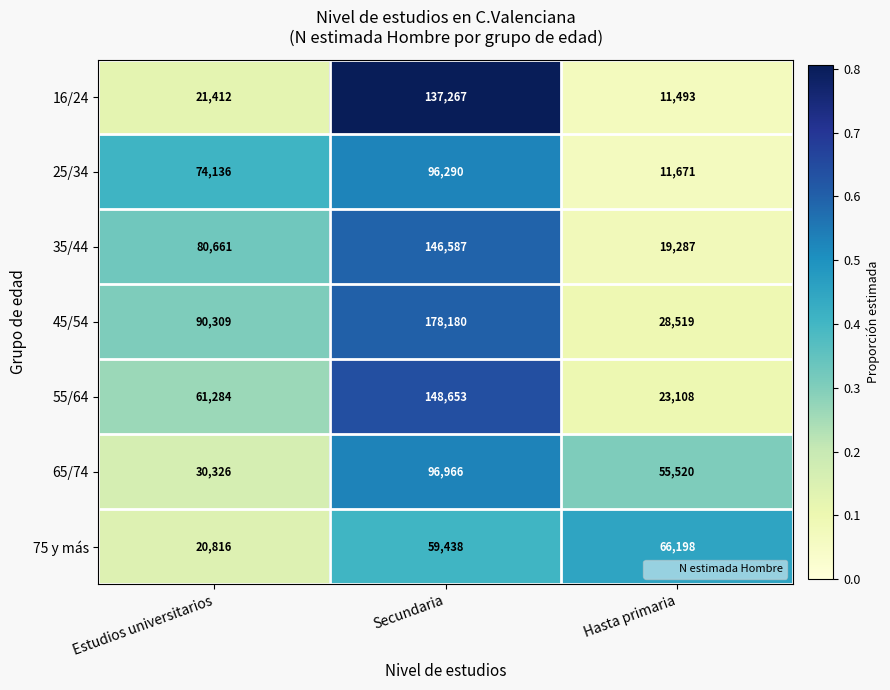

At how many categories does at least one series exceed 37369?

3